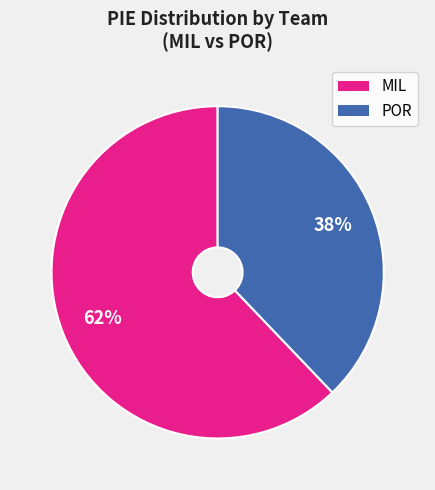

To the nearest percent, what is the combined percentage of POR and MIL?

100%